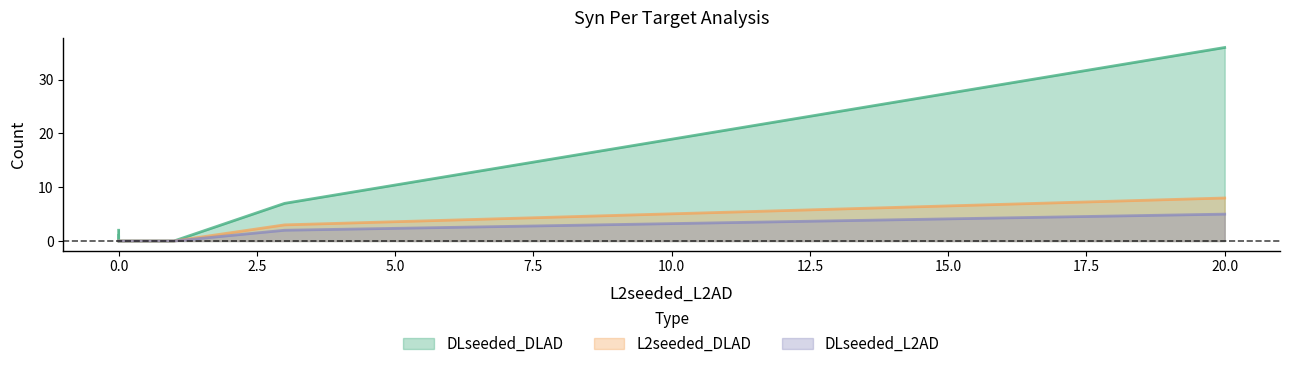

True or false: DLseeded_DLAD and DLseeded_L2AD intersect in this chart.

False